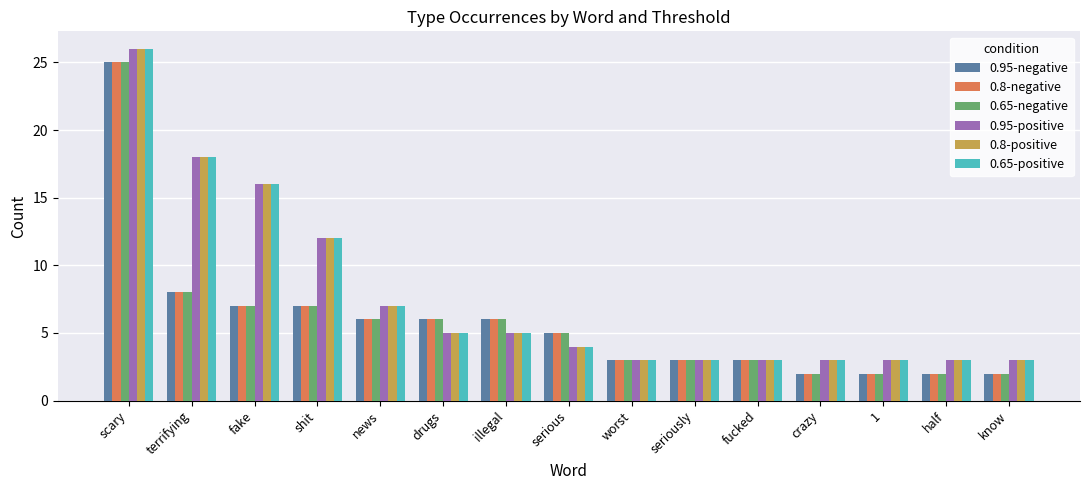

Where is 0.8-negative nearest to the value 13?

terrifying